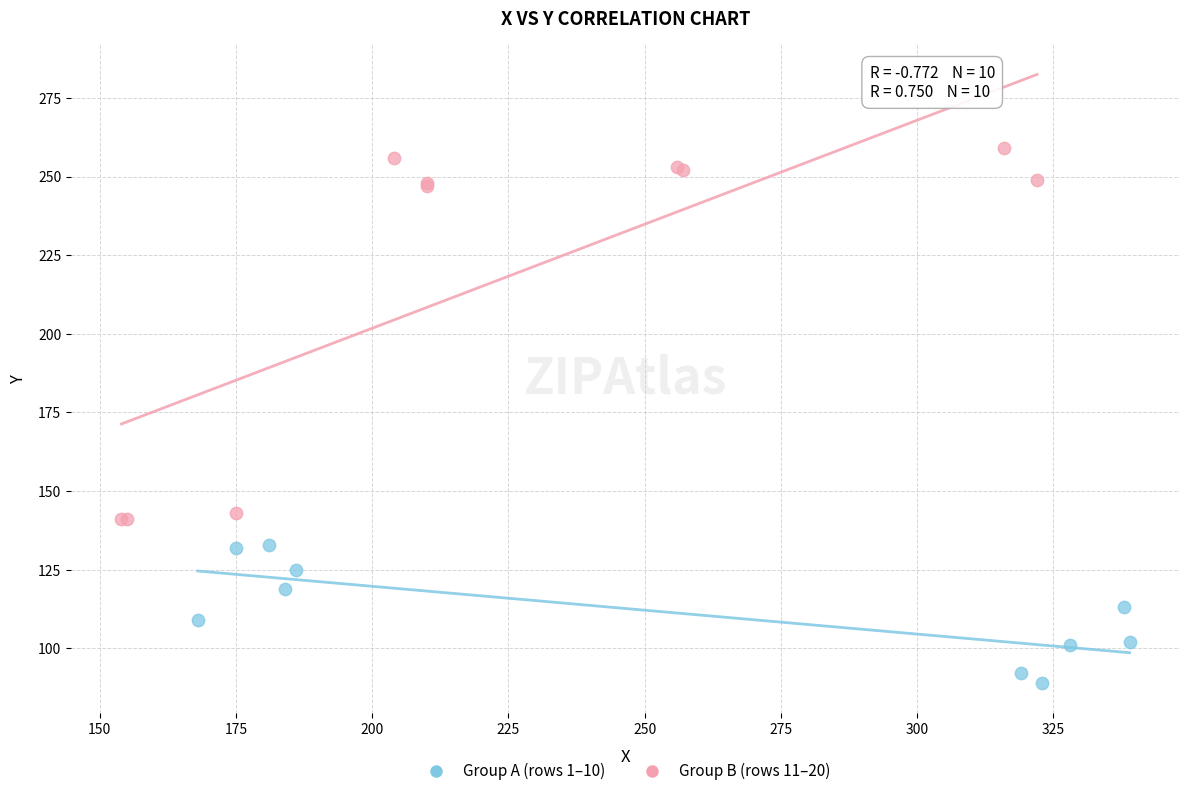

Which series reaches the maximum Y coordinate?

Group B (rows 11–20)